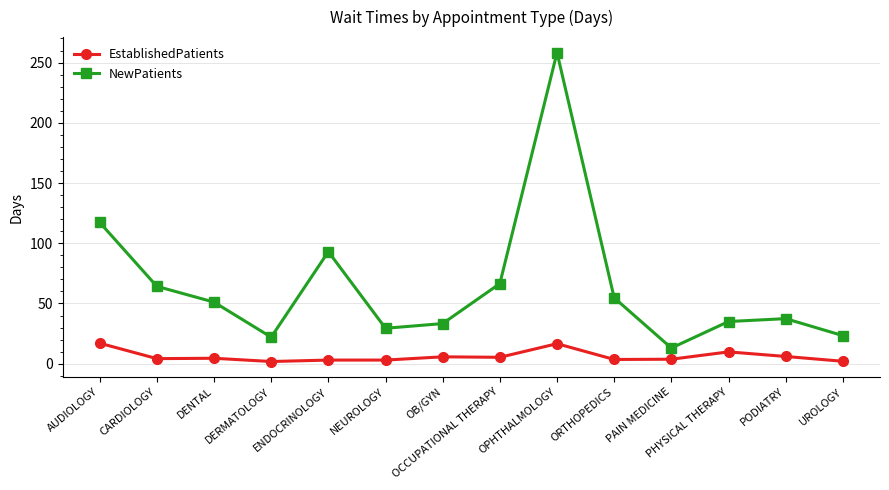

What is the label of the 3rd point from the right?

PHYSICAL THERAPY